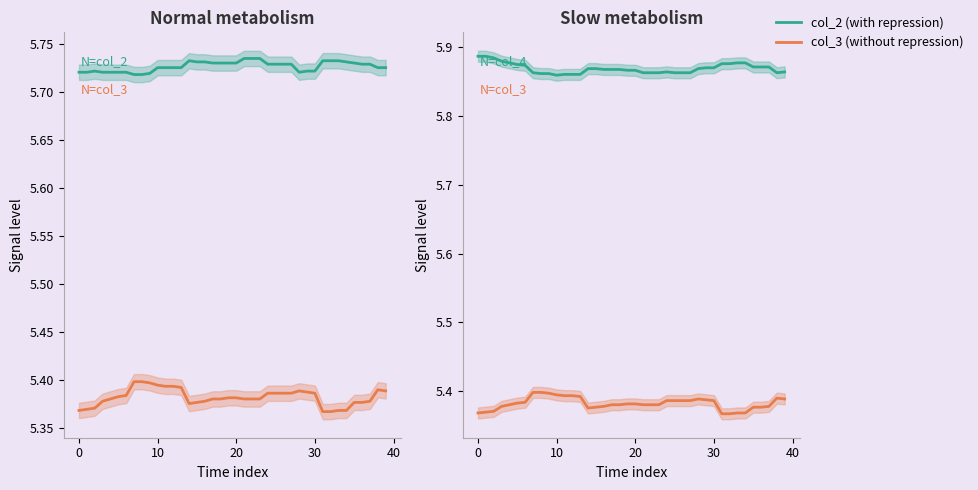

True or false: col_4 (with repression) has more than 2 interior local peaks.

False